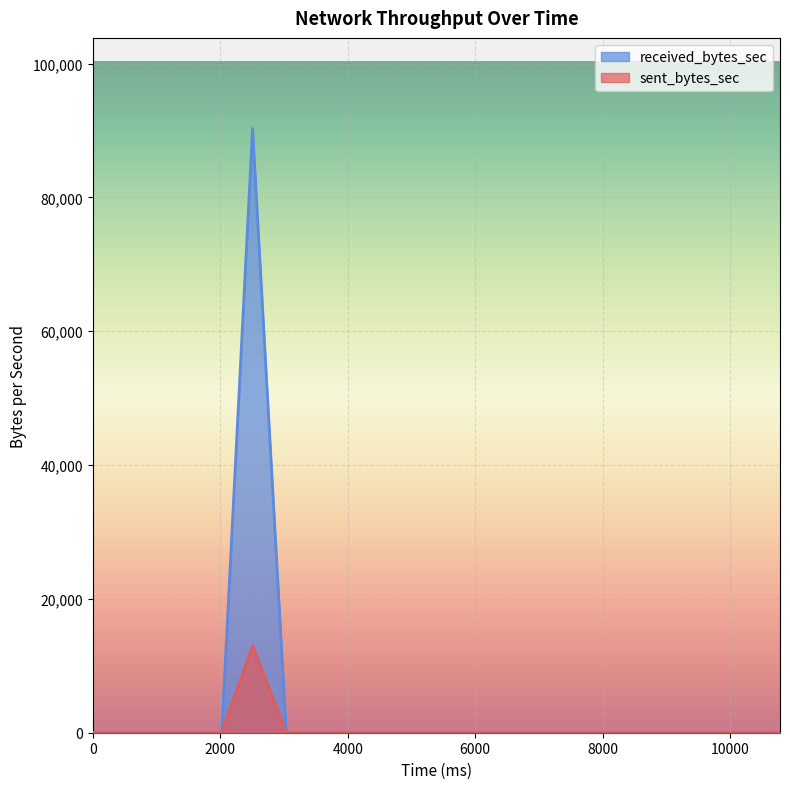

Which series has the widest spread of values?

received_bytes_sec